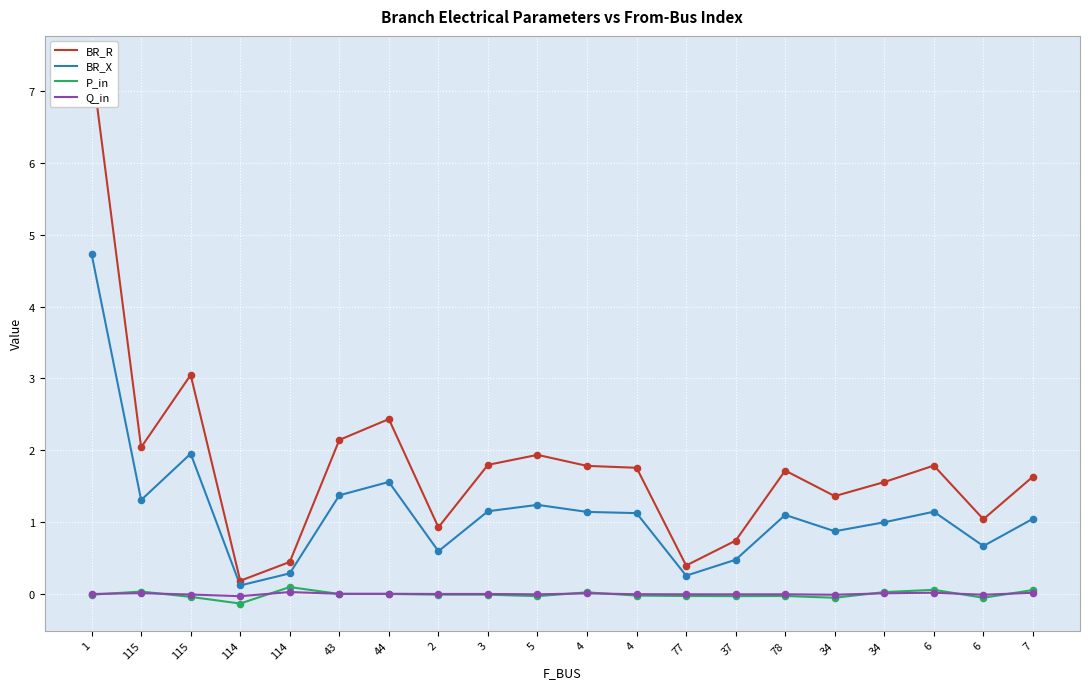

What is the total value across all series at 114?

0.1